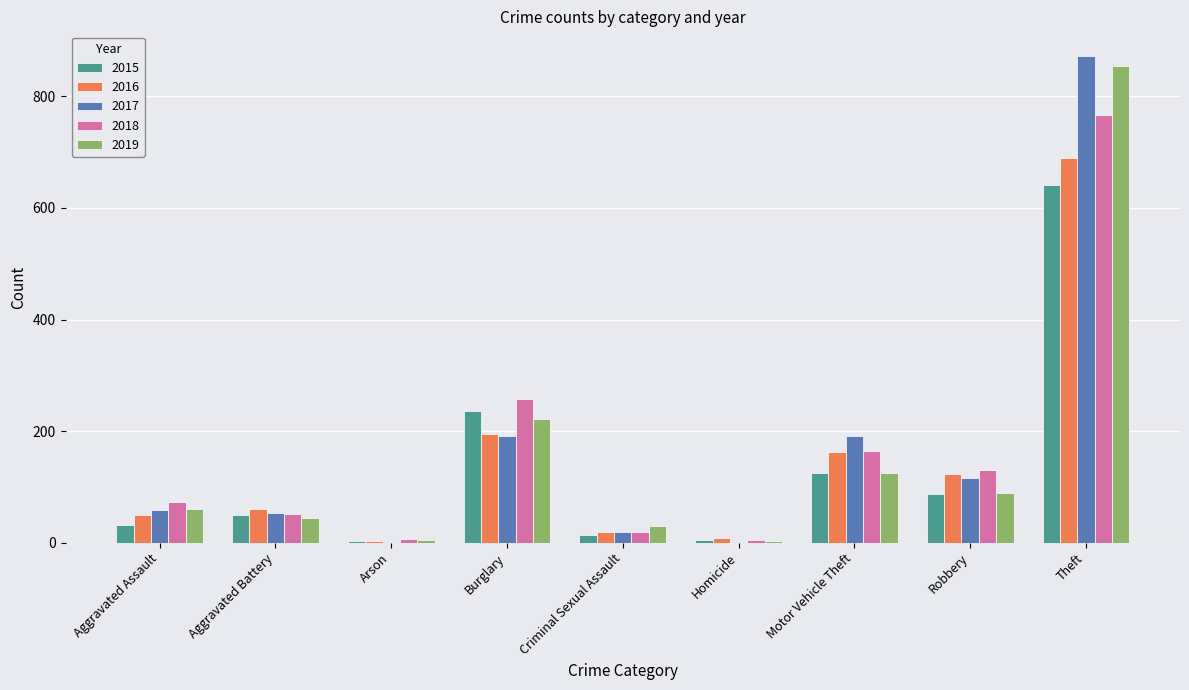

What is the greatest value displayed?

873